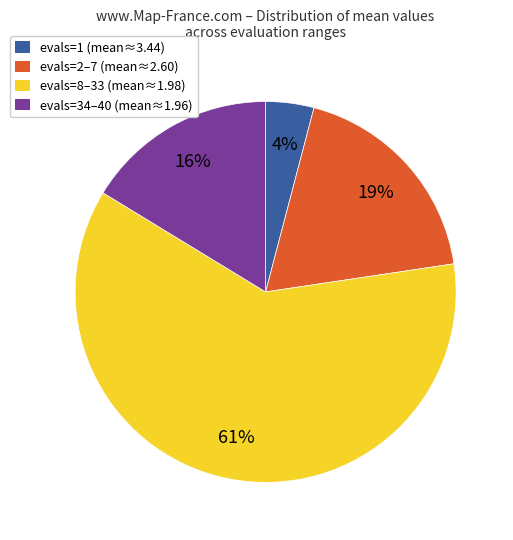

To the nearest percent, what portion does evals=34–40 (mean≈1.96) represent?

16%